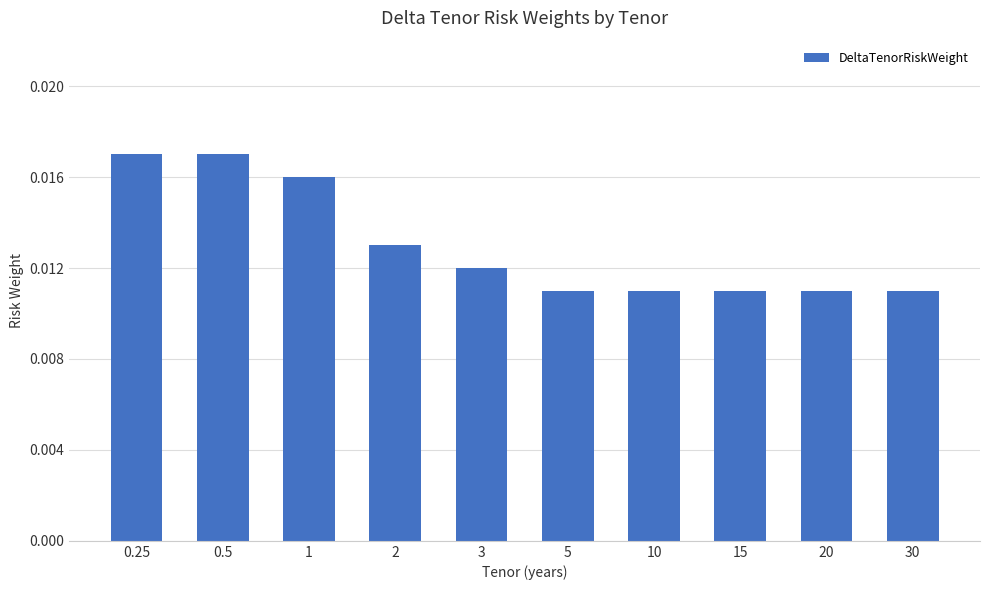

What is the label of the 10th bar from the left?

30